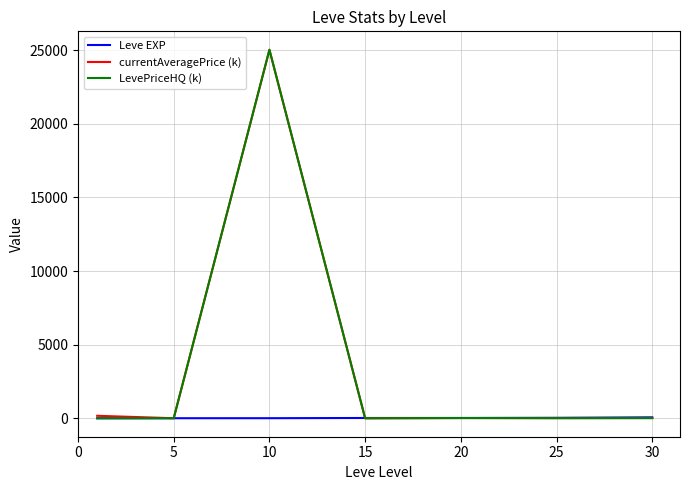

How many values in the Leve EXP series are below 22?

3